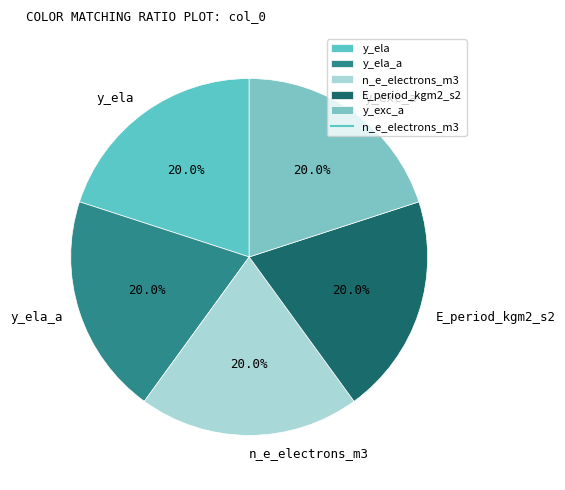

Count the number of slices in the pie.

5